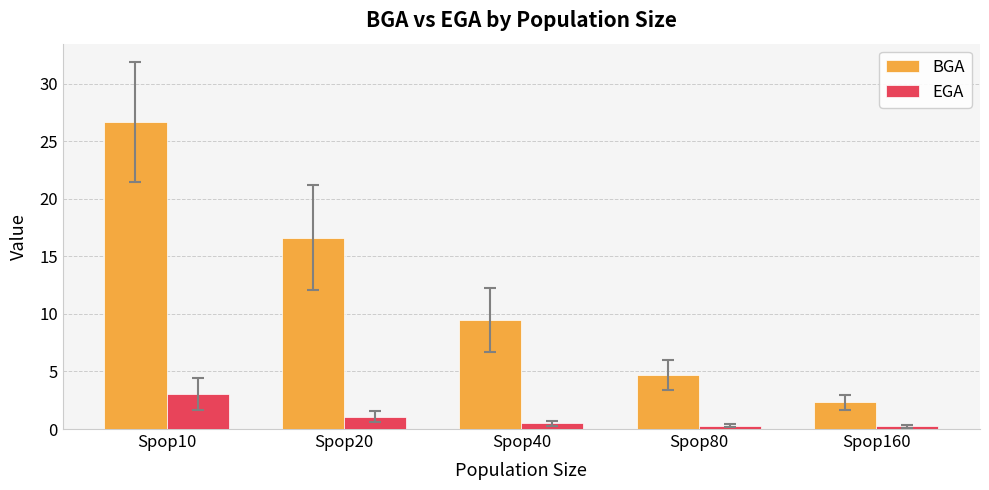

At how many categories does at least one series exceed 1?

5